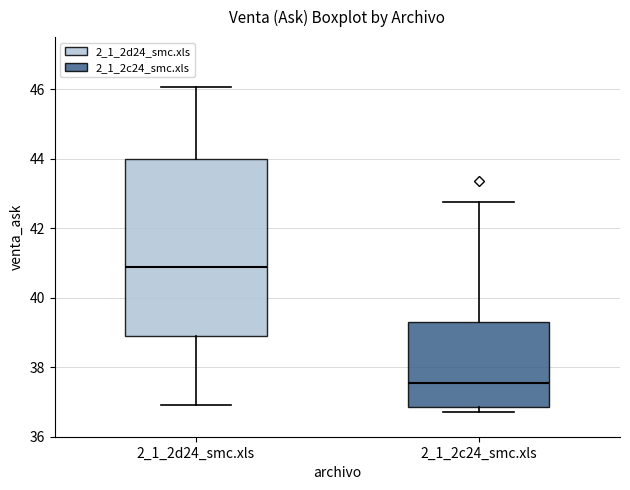

Where is the upper edge of the box for 2_1_2d24_smc.xls on the y-axis? The values are not printed on the chart, so give them approximately, as read against the axis.

44.0